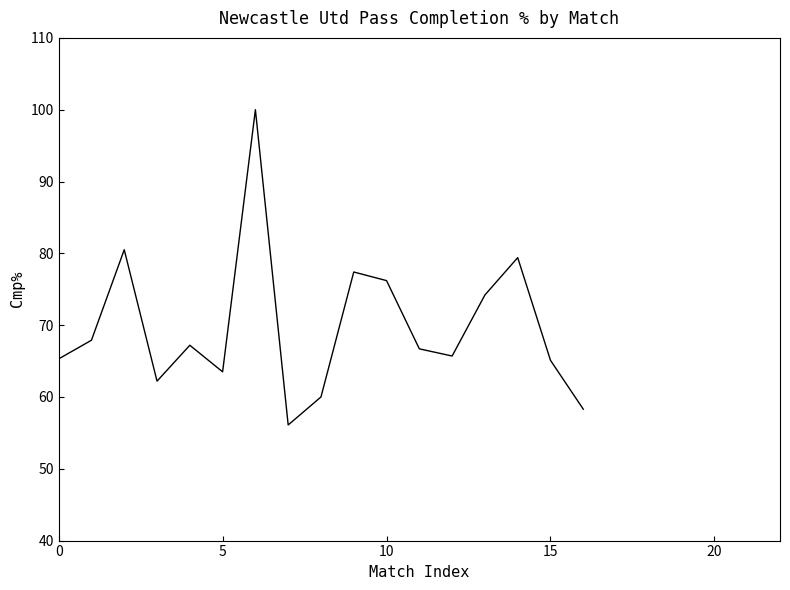

What is the smallest value displayed?

56.1